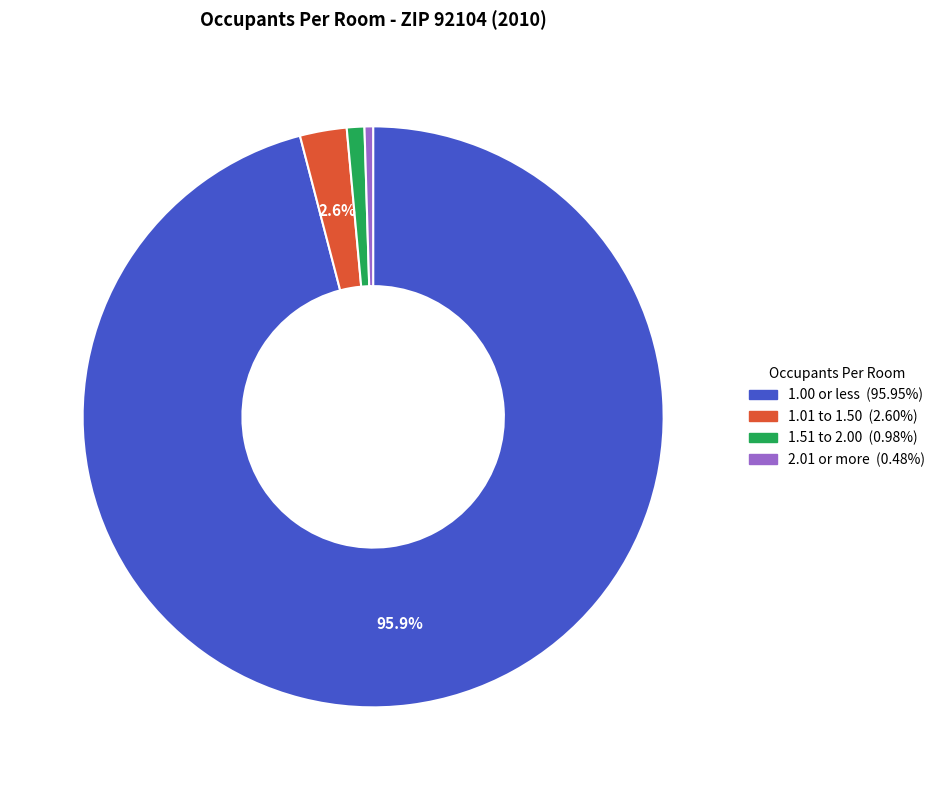

Does any single category account for the majority?

Yes